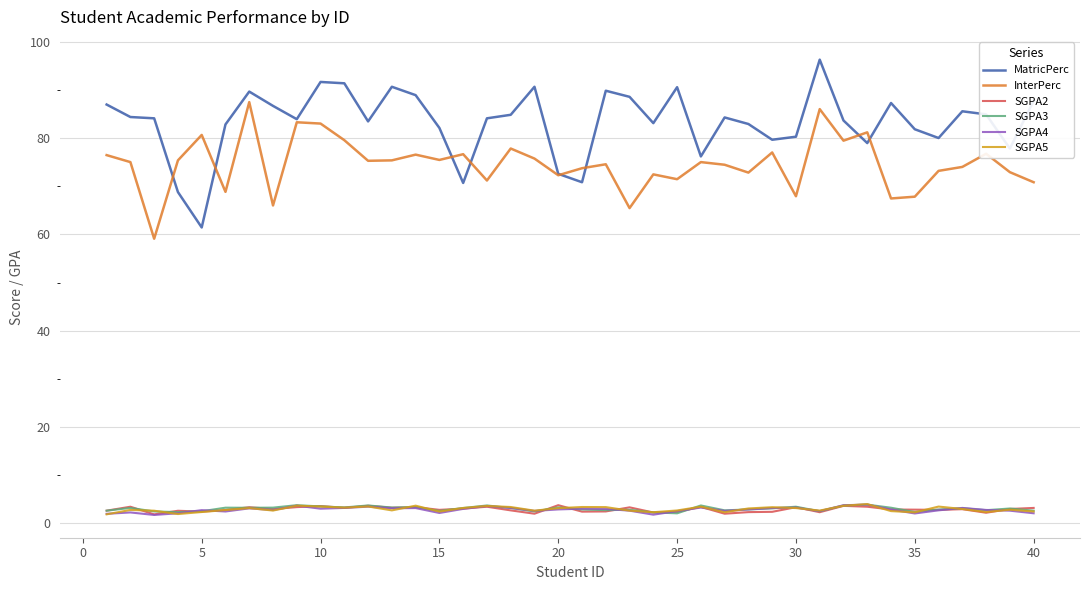

Which series has the largest total across all categories?

MatricPerc